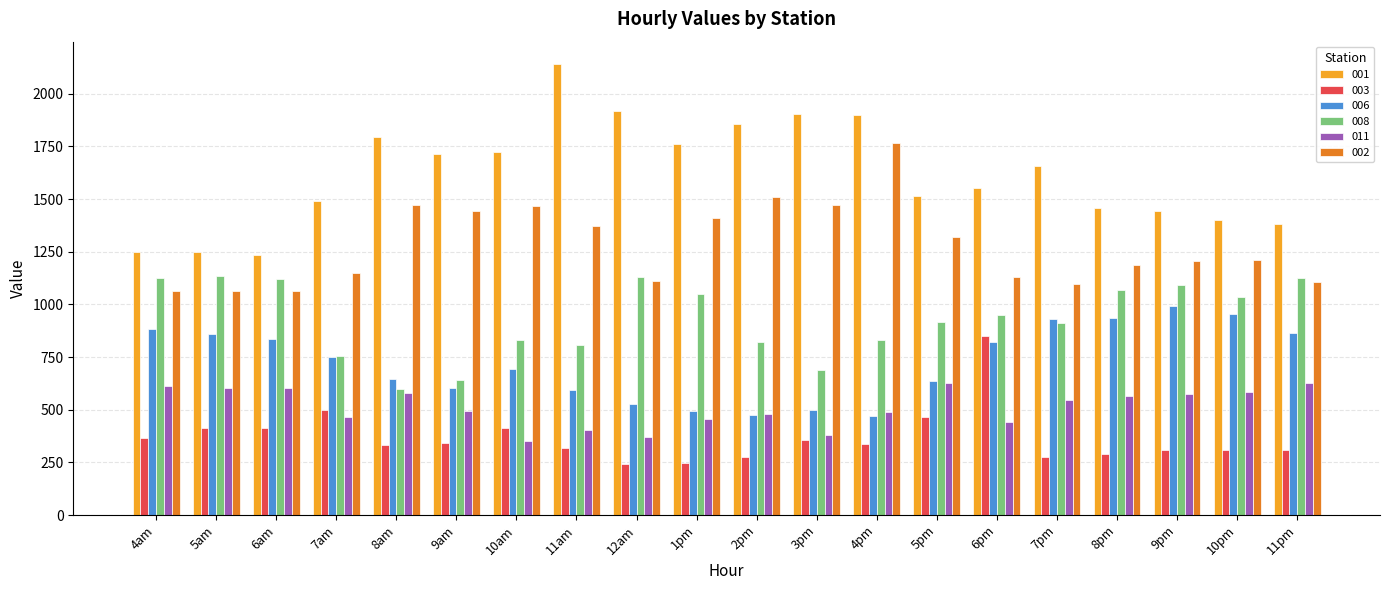

The 002 series shows 2410.1 at 9am. True or false?

False